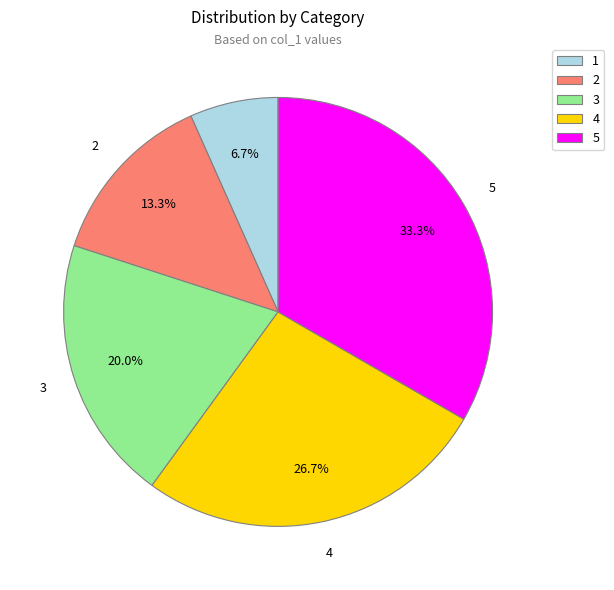

To the nearest percent, what is the average slice percentage?

20%